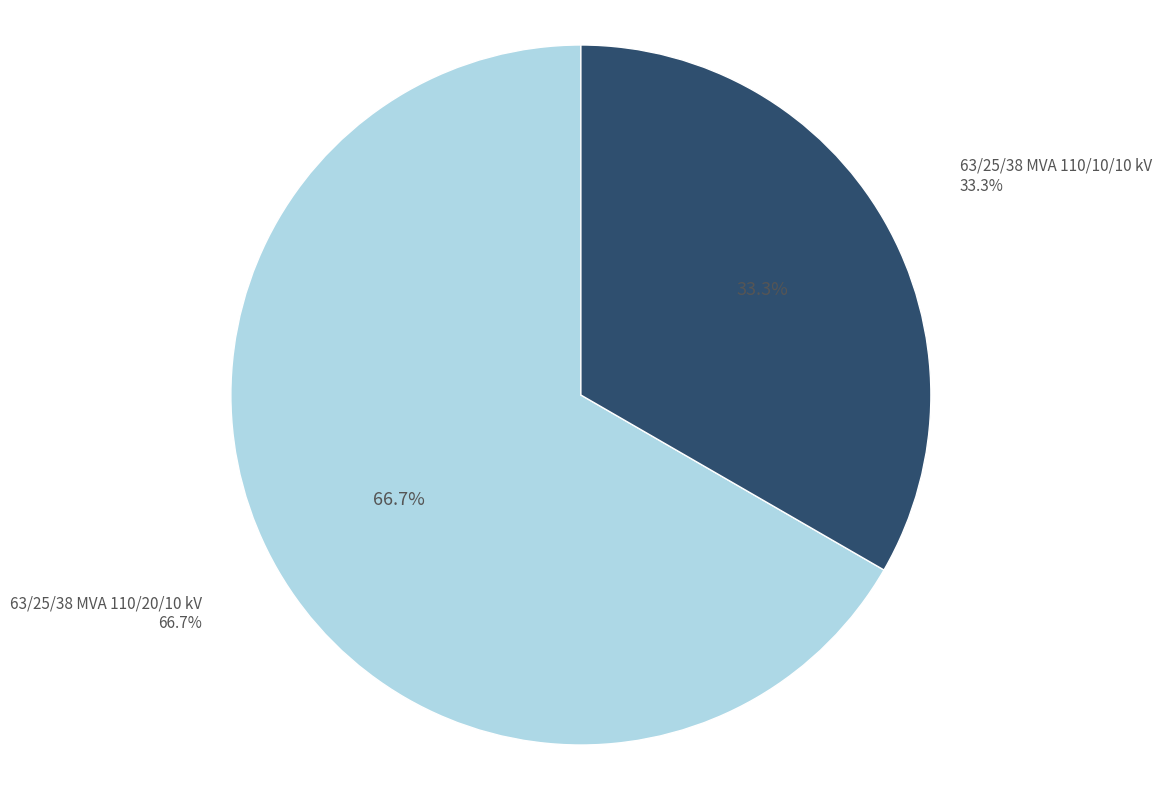

Does any single category account for the majority?

Yes